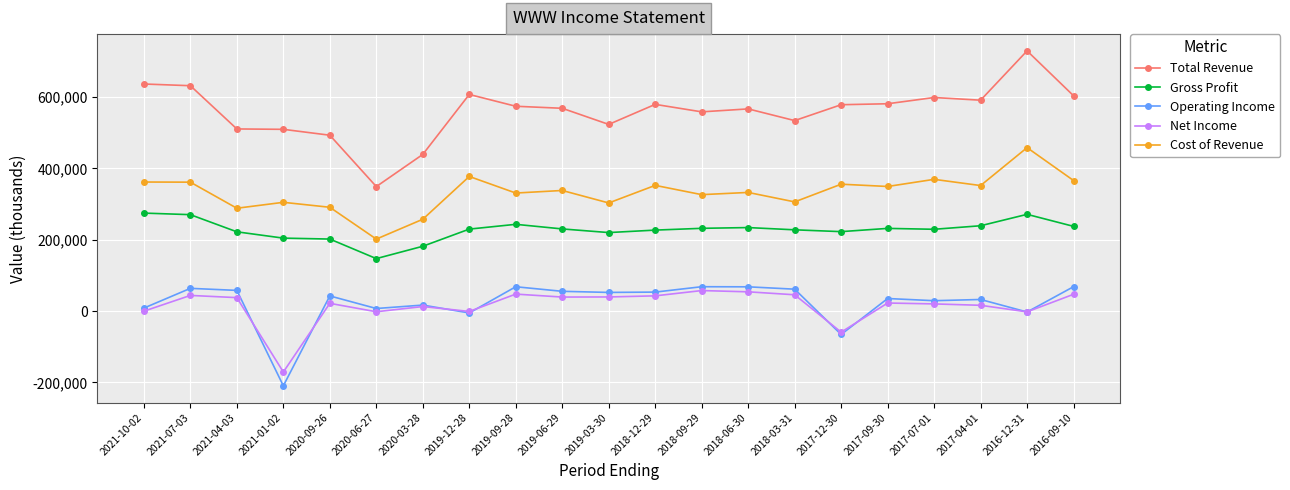

At how many categories does at least one series exceed 470697?

19